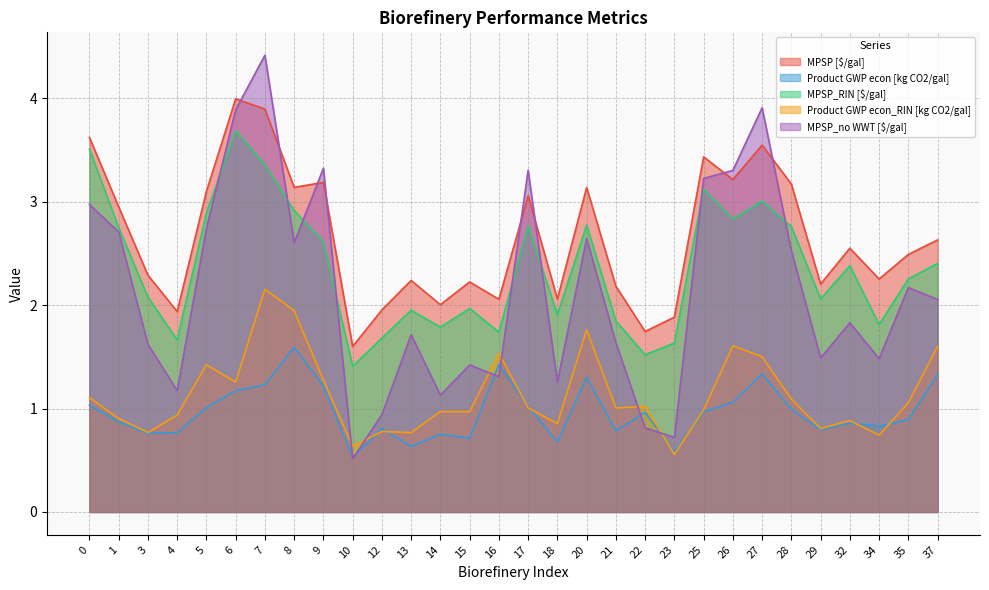

What is the value of the Product GWP econ [kg CO2/gal] point at the 18th from the left?

1.3